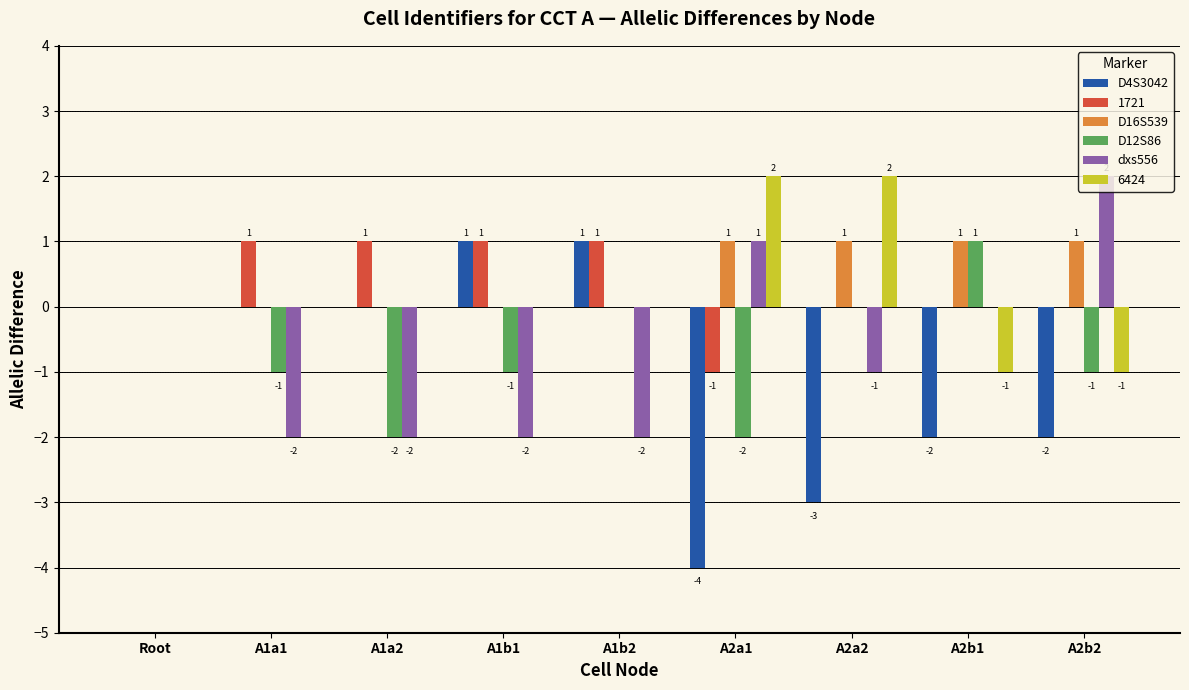

What value does the dxs556 series have at A1a2?

-2